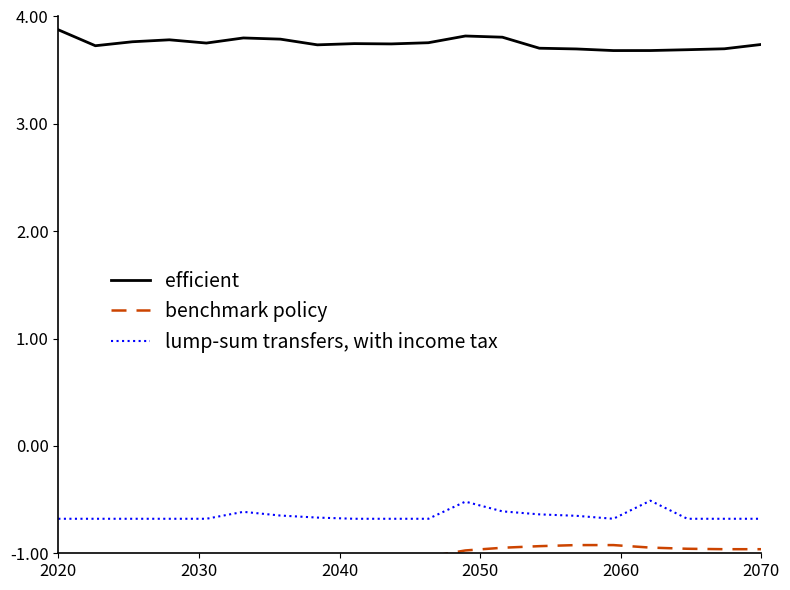

Which series has the largest range (max minus min)?

efficient